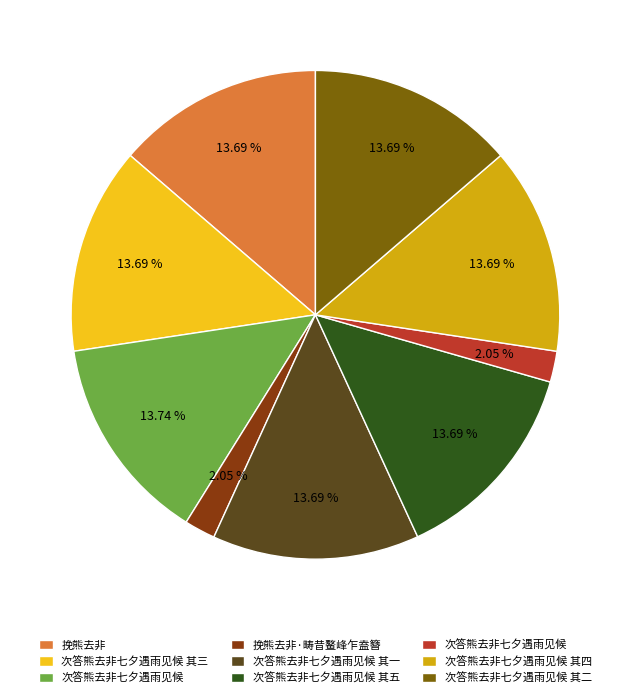

Is there a majority slice in this chart?

No